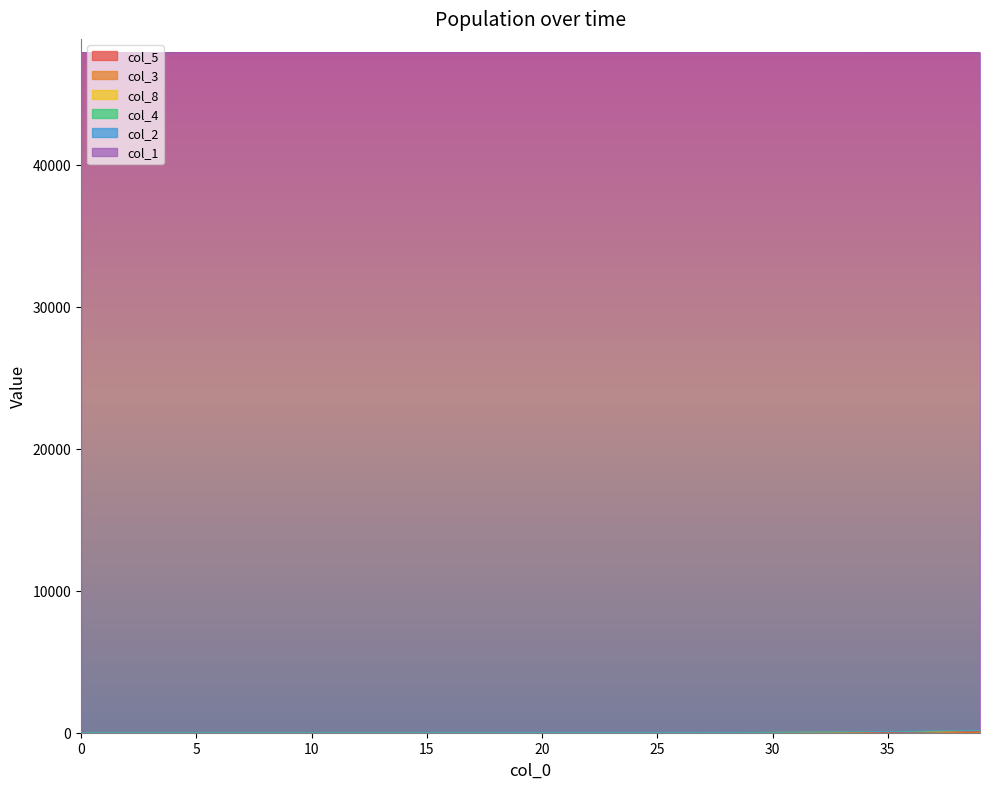

How many lines are shown in the chart?

6